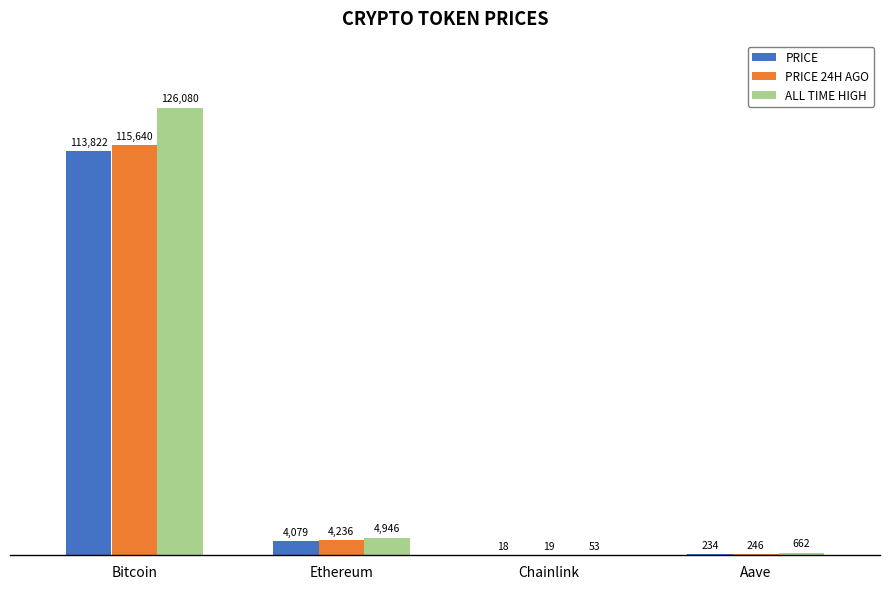

Is the value of PRICE at Ethereum greater than the value of ALL TIME HIGH at Ethereum?

No